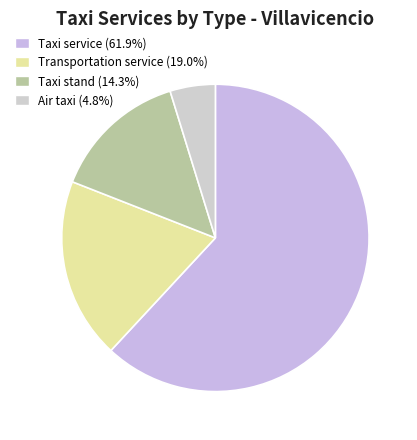

The Taxi service slice represents 62% of the pie. True or false?

True